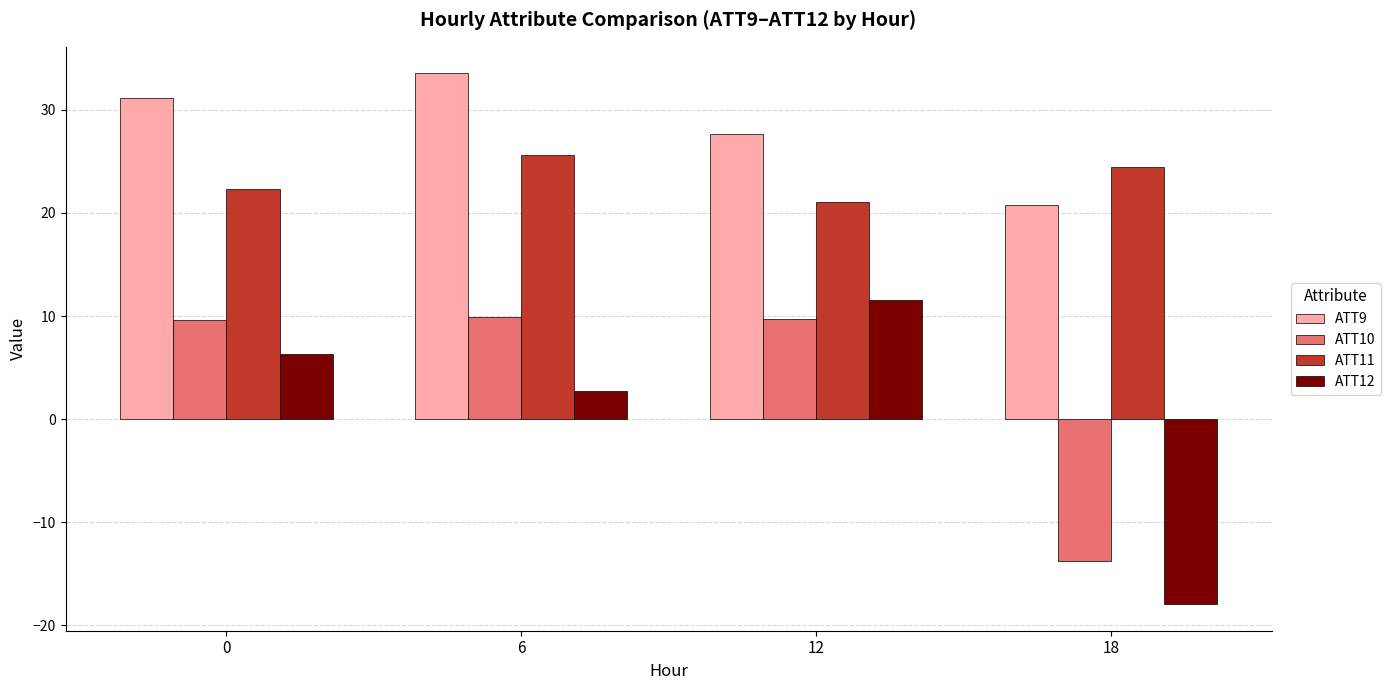

Is the value of ATT11 at 12 greater than the value of ATT9 at 0?

No